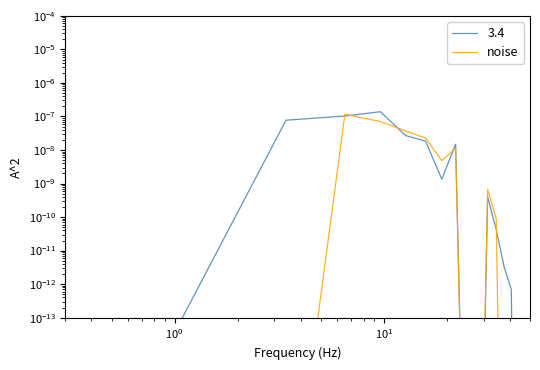

How many points are lower than both their immediate neighbors (excluding endpoints)?

3